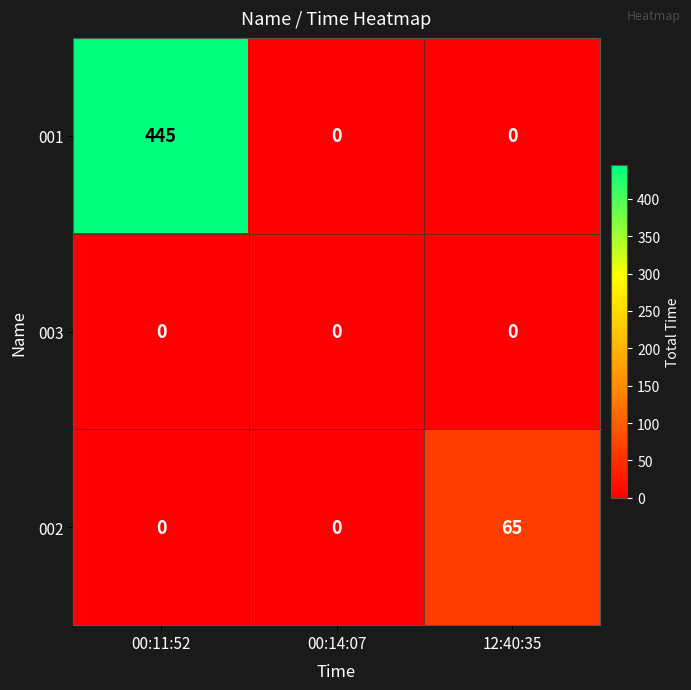

Which series has the widest spread of values?

001